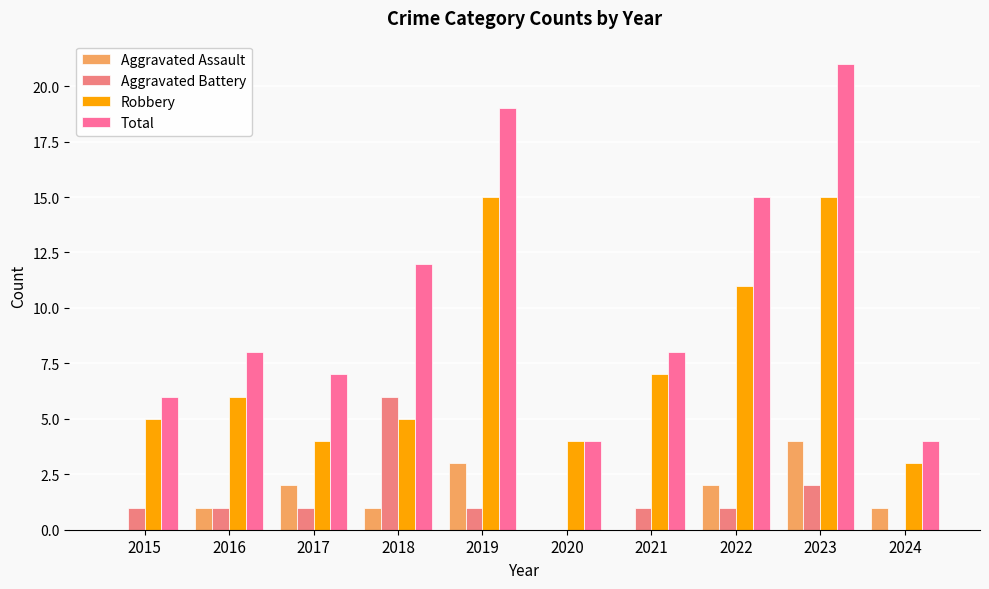

What is the sum of the Aggravated Battery values at 2015 and 2016?

2